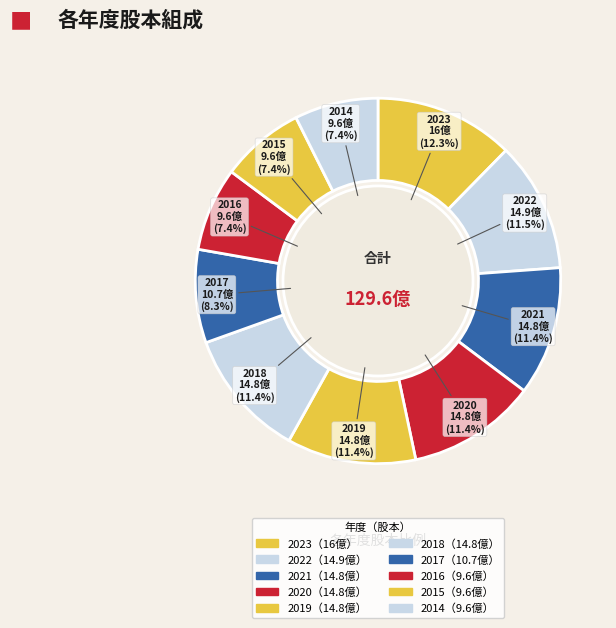

Which has a higher value, 2016 or 2023?

2023